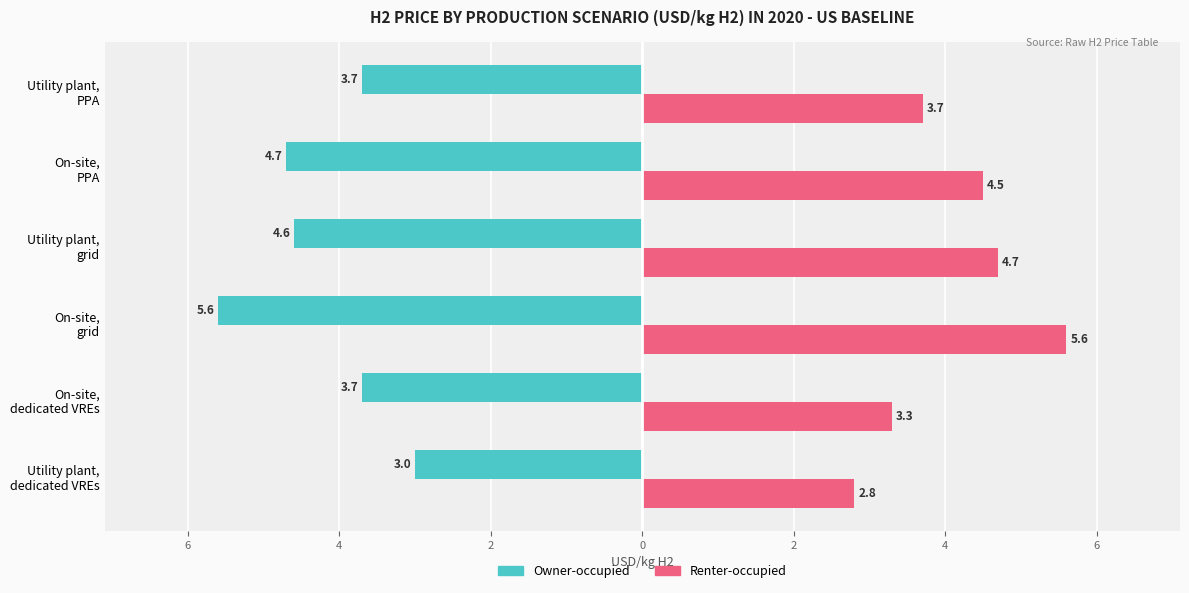

What is the maximum value for Owner-occupied?

-3.0